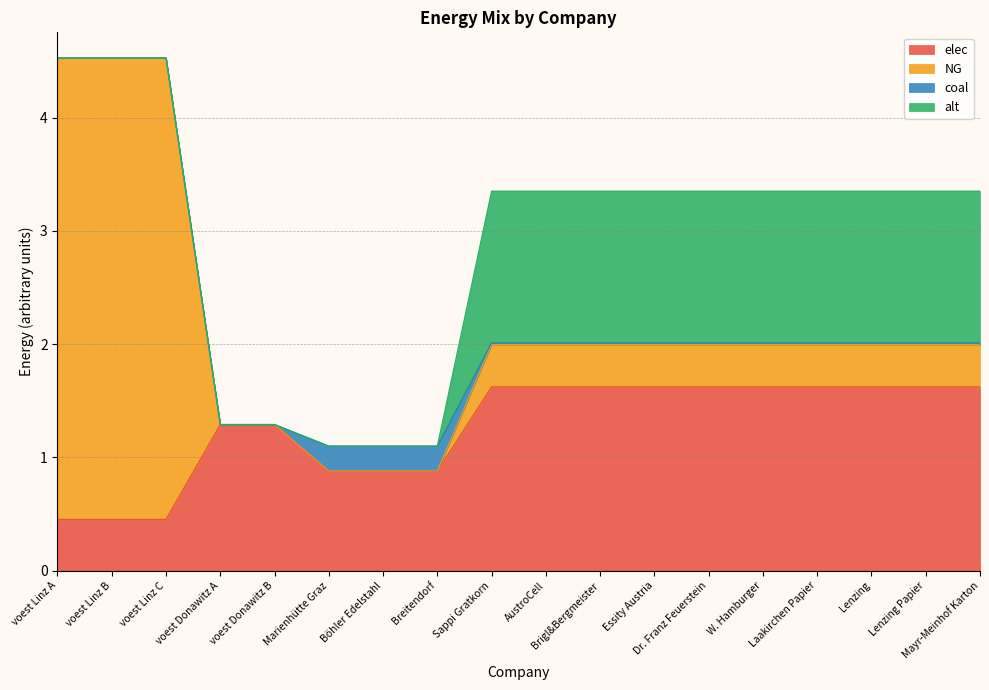

What is the spread (max minus min) of values at voest Donawitz B?

1.3